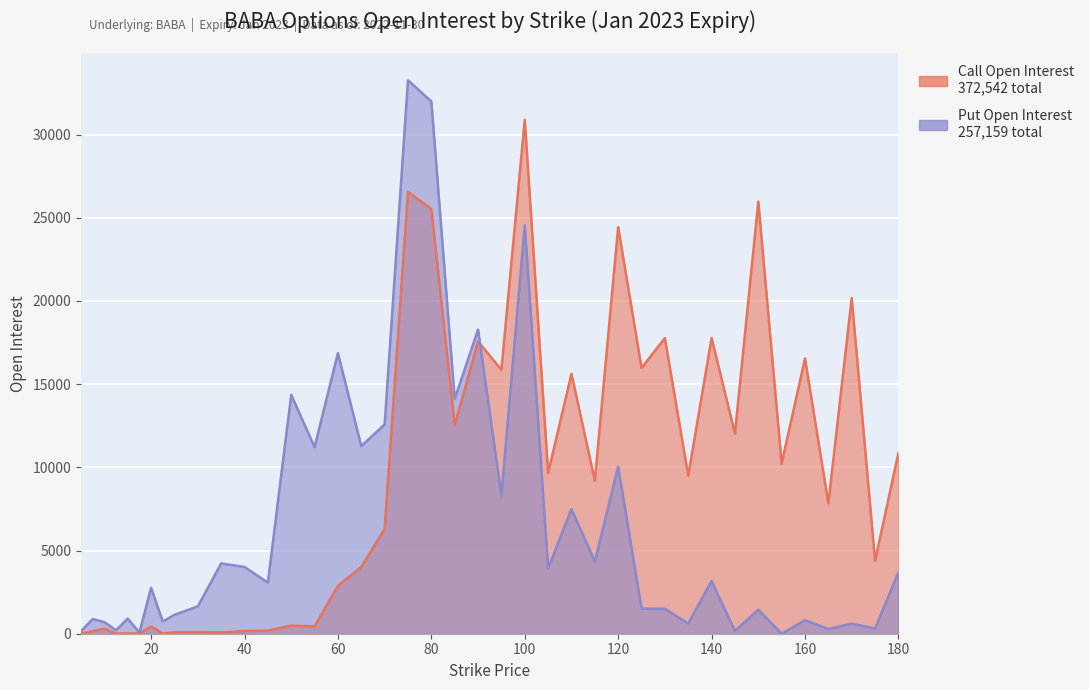

In Call Open Interest, how many points are lower than both neighbors (excluding endpoints)?

15